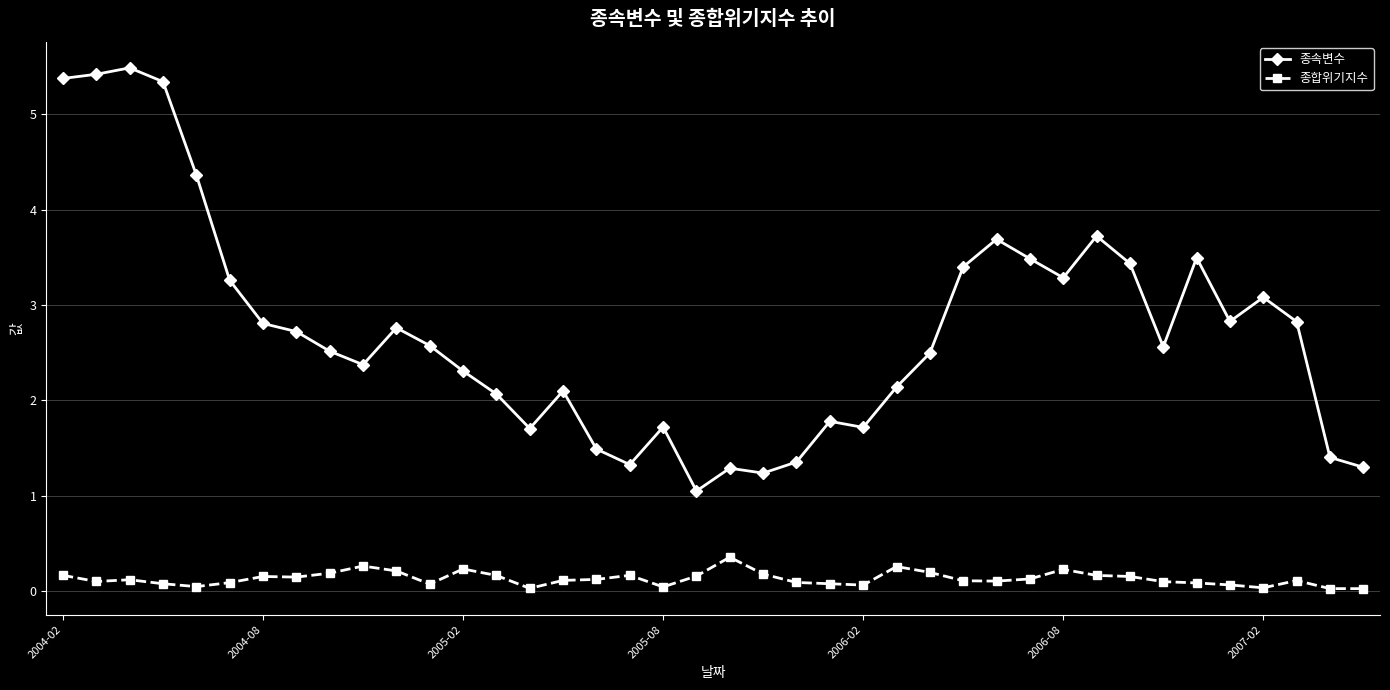

What is the highest value of the 종합위기지수 series?

0.4